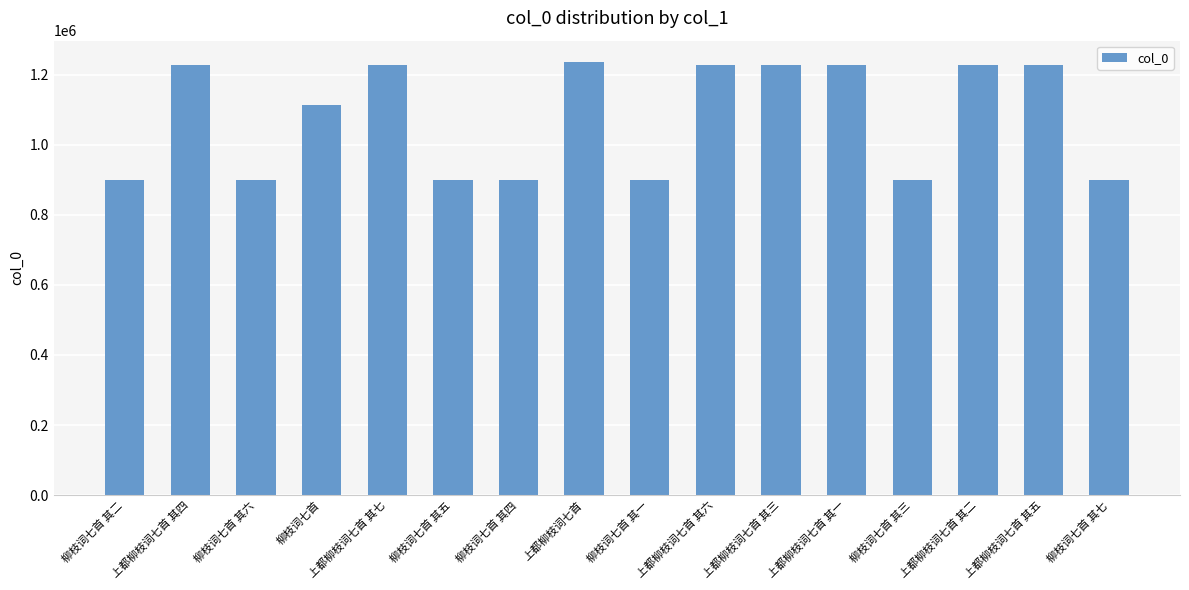

True or false: the data shows 899219 at 柳枝词七首 其七.

True